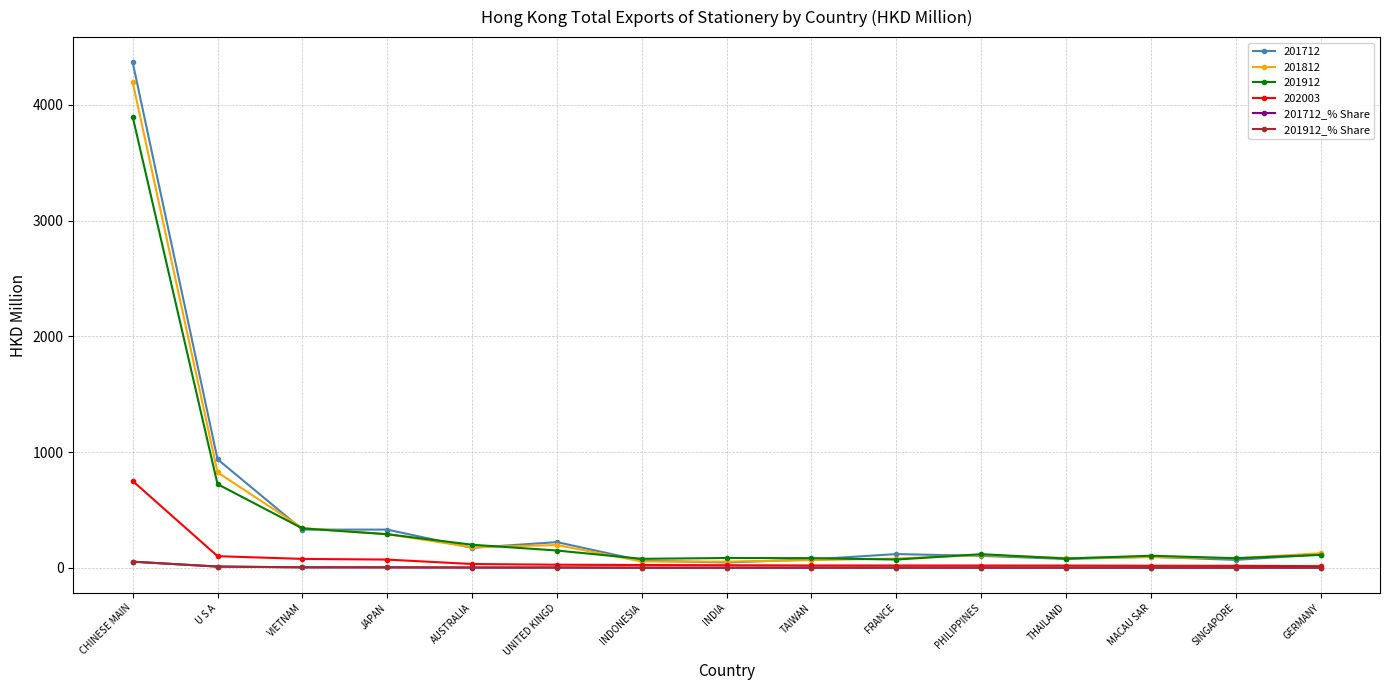

Which series has the widest spread of values?

201712